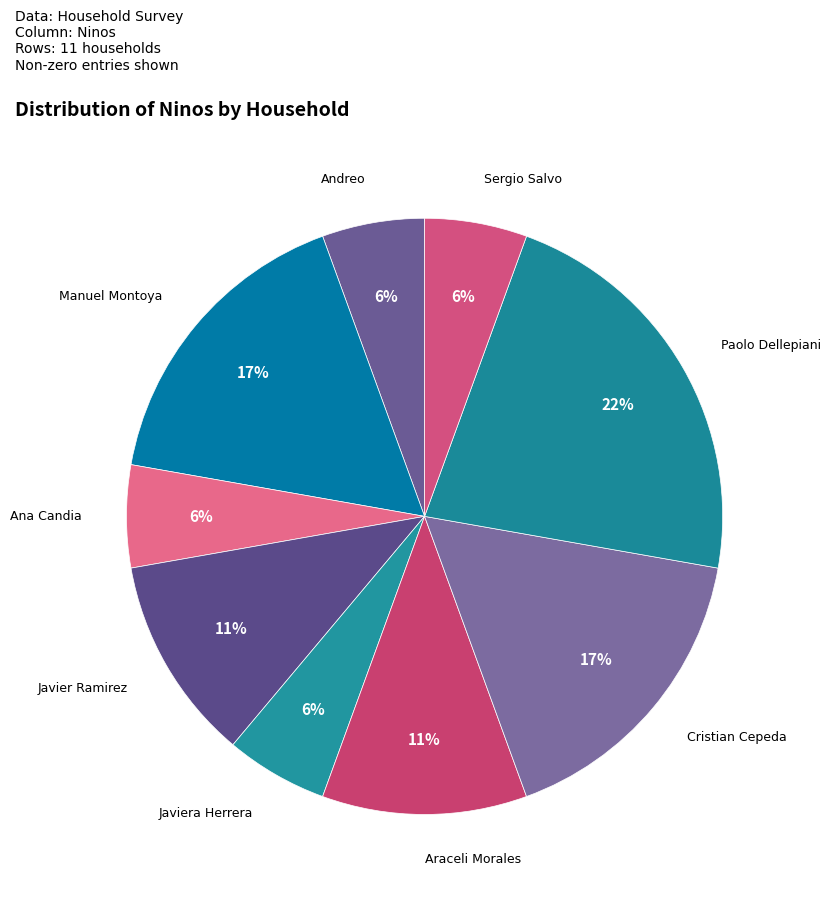

How many segments does this pie chart have?

9